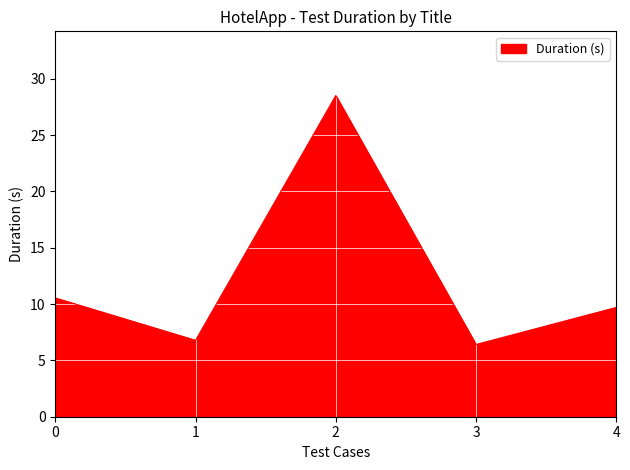

The chart shows a value of 6.4 at 3. True or false?

True